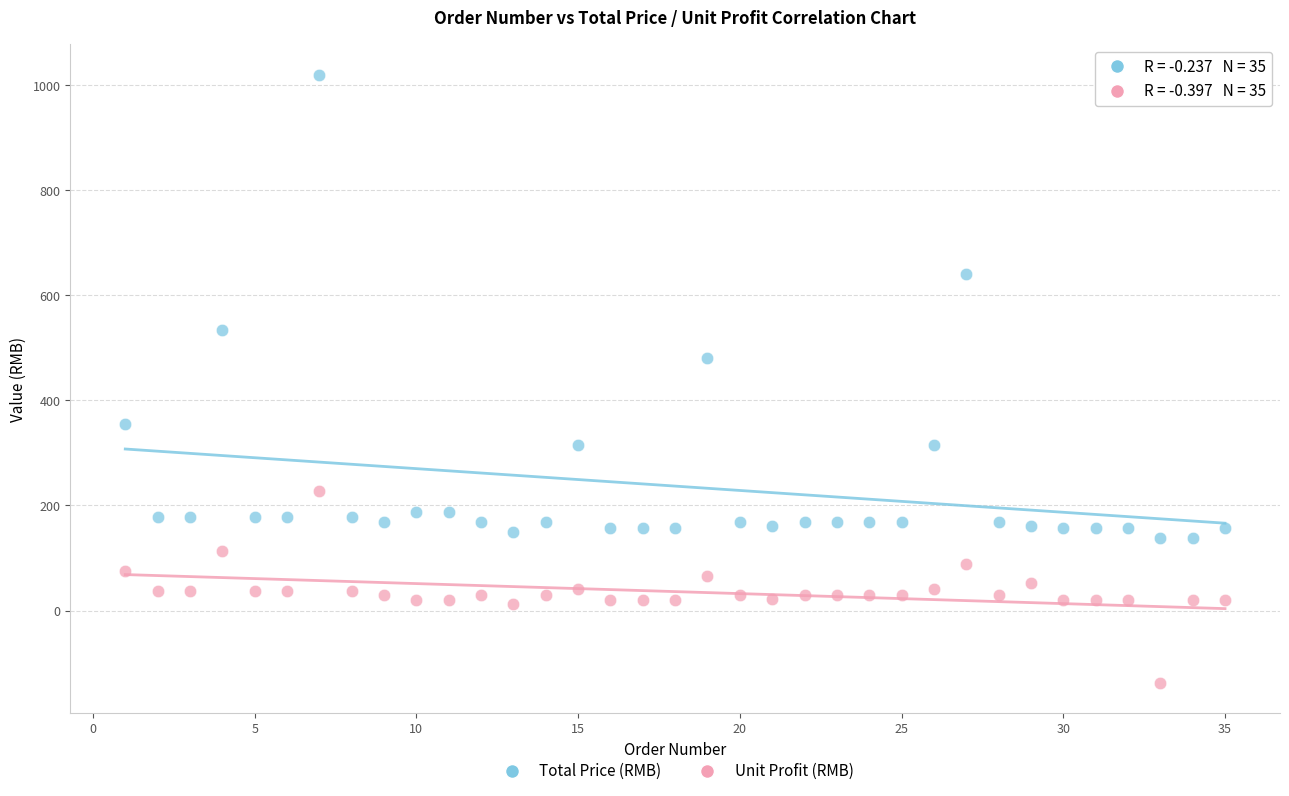

Which series reaches the maximum Y coordinate?

Total Price (RMB)